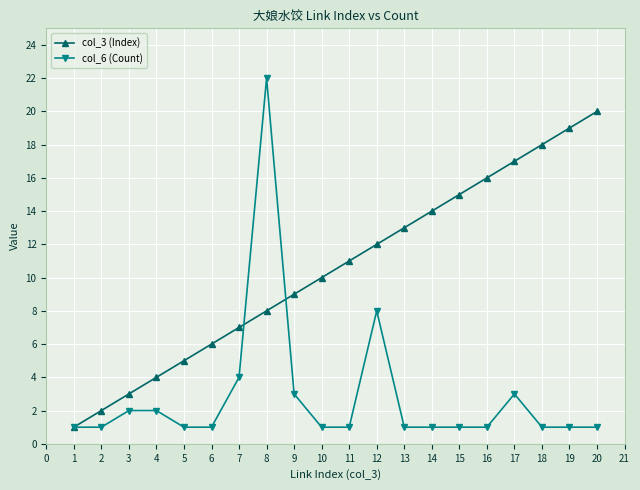

What are all the series names shown in the legend?

col_3 (Index), col_6 (Count)